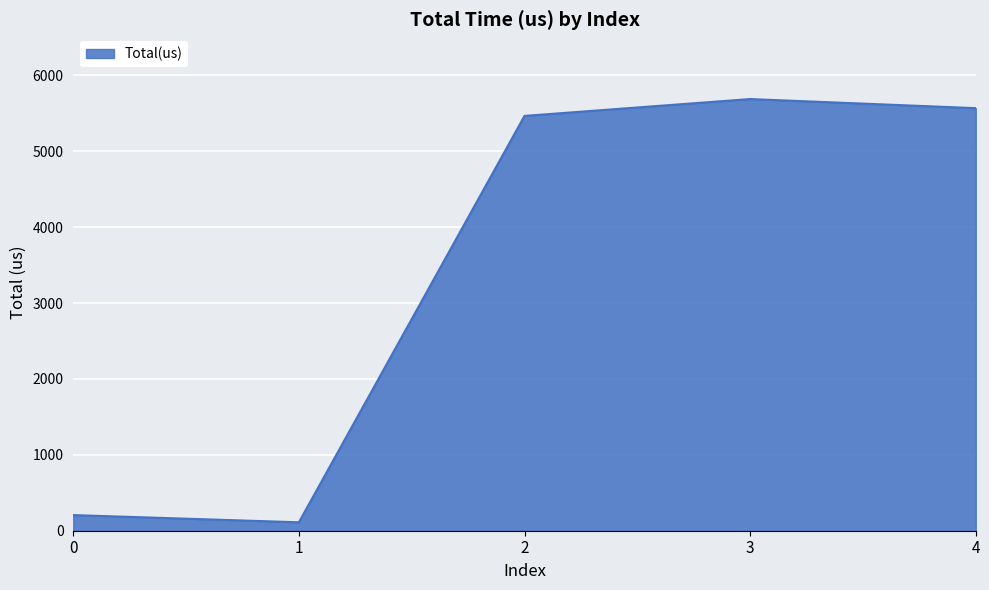

Which has a higher value, 2 or 1?

2